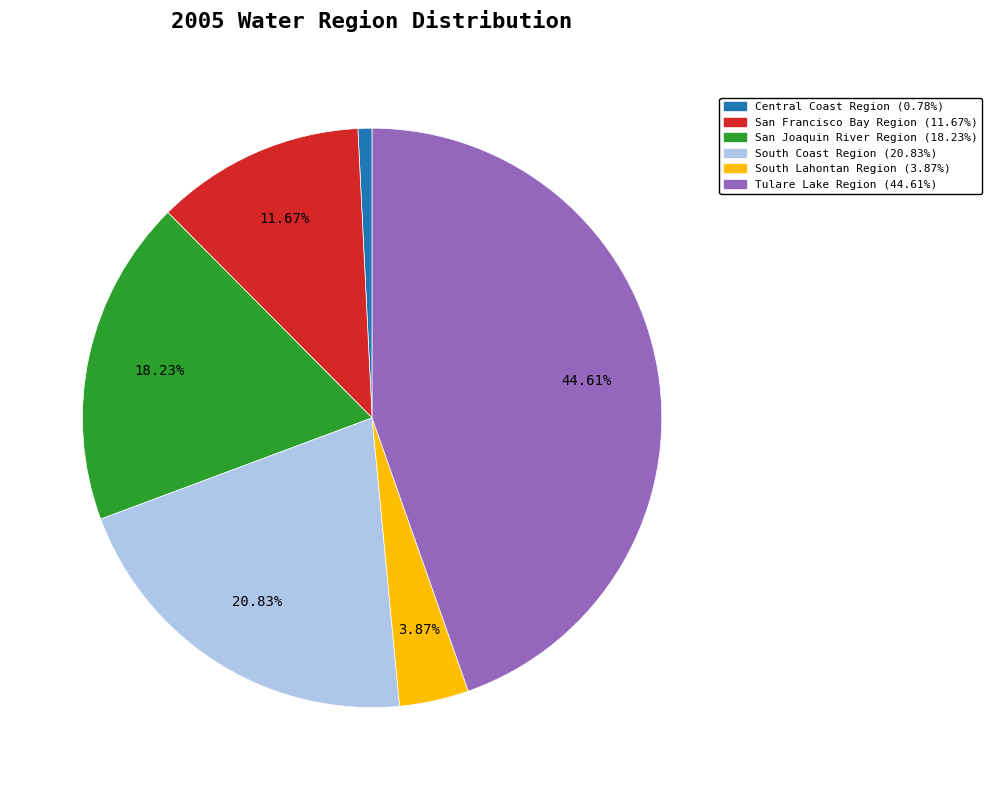

Which has a higher value, San Francisco Bay Region or South Lahontan Region?

San Francisco Bay Region